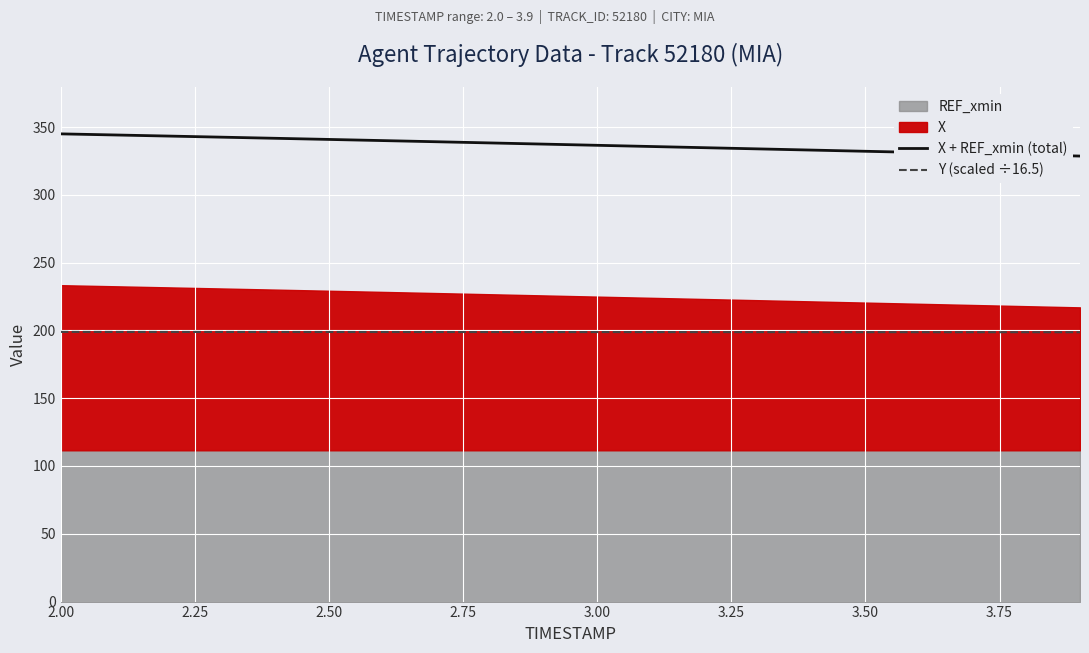

True or false: X + REF_xmin (total) and Y (scaled ÷16.5) intersect in this chart.

False